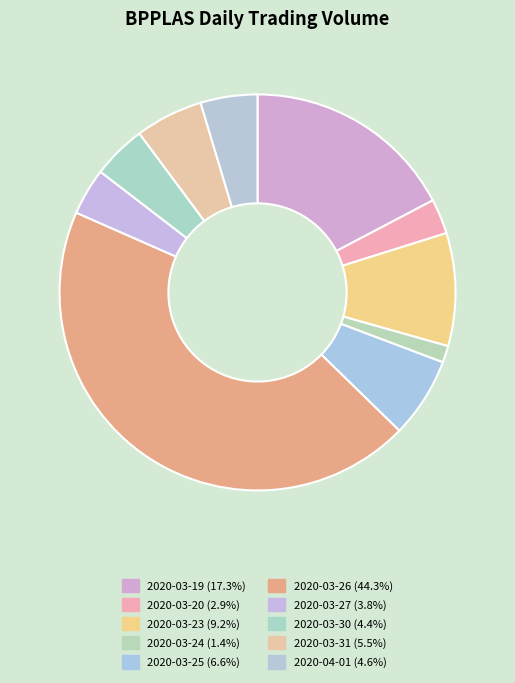

Which slice is the largest?

2020-03-26